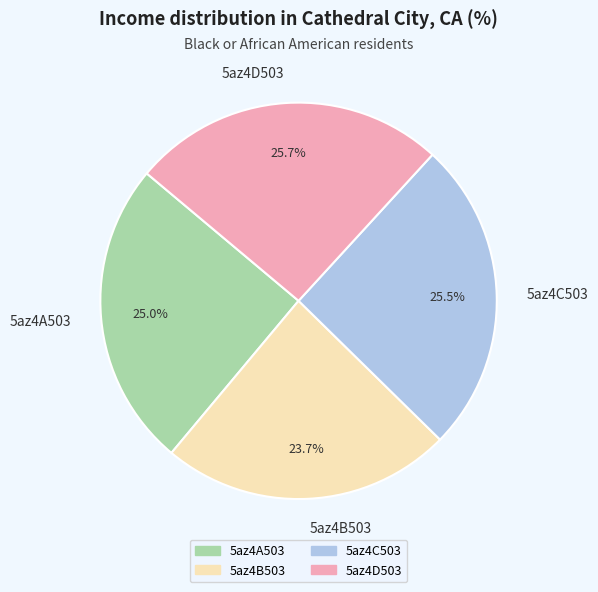

How many slices are in this pie chart?

4